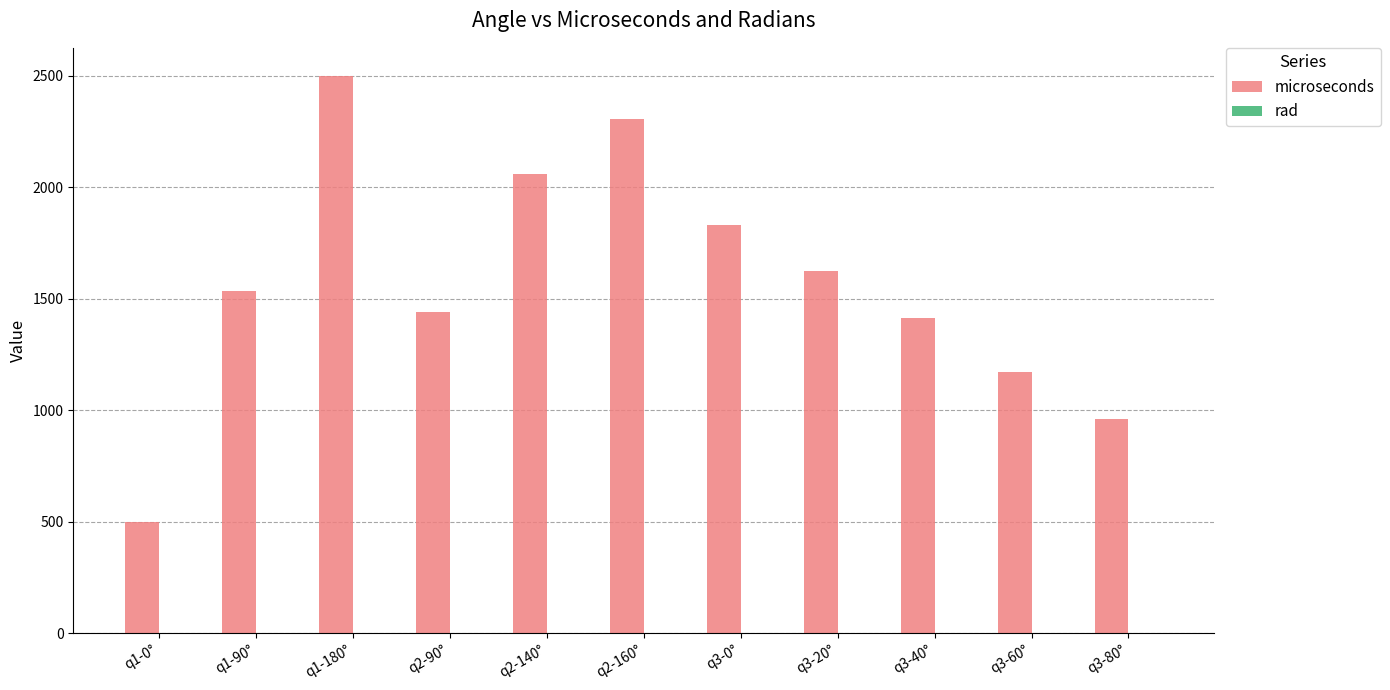

At which category is the sum across all series the highest?

q1-180°